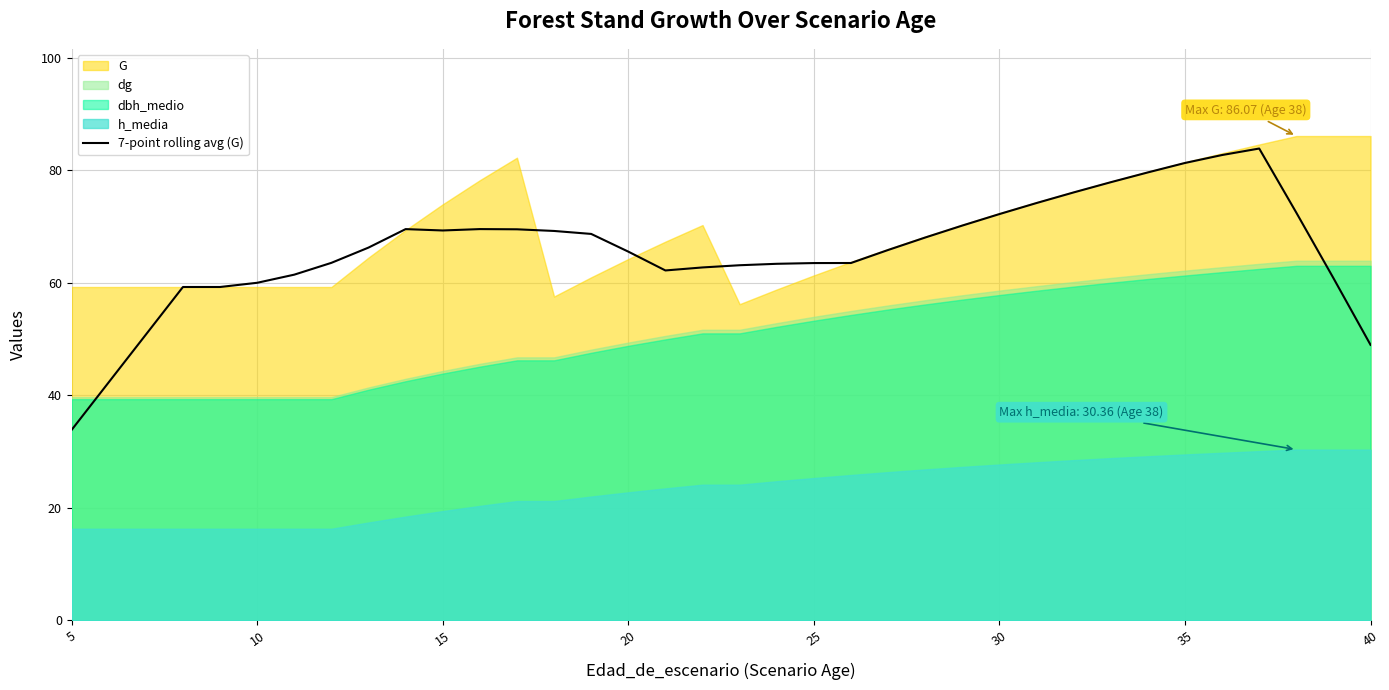

Which category has the lowest value in the 7-point rolling avg (G) series?

5